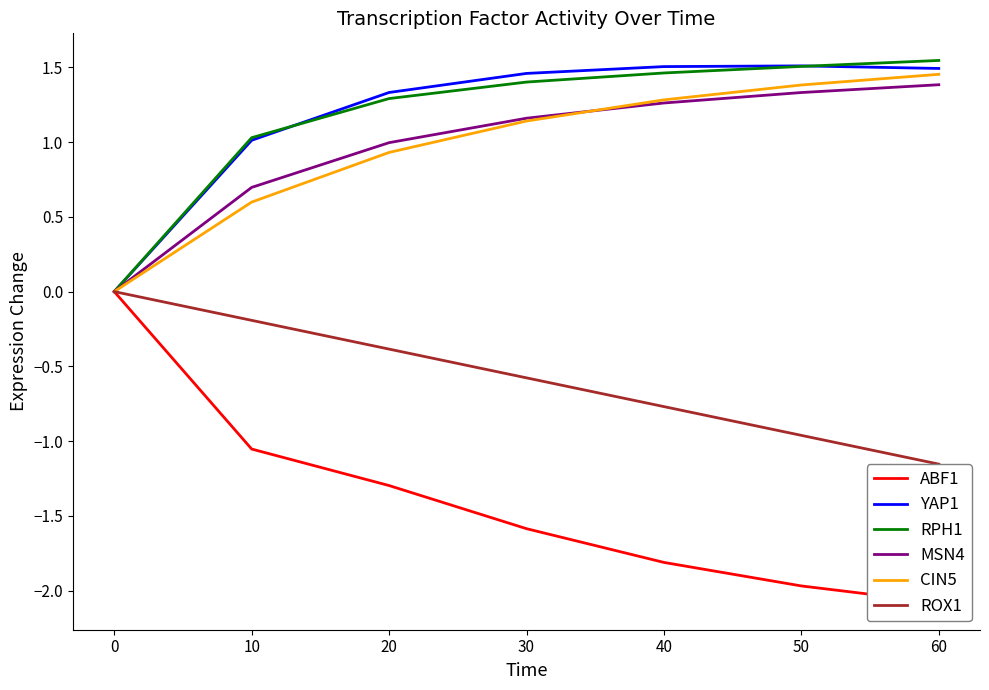

How many lines are shown in the chart?

6